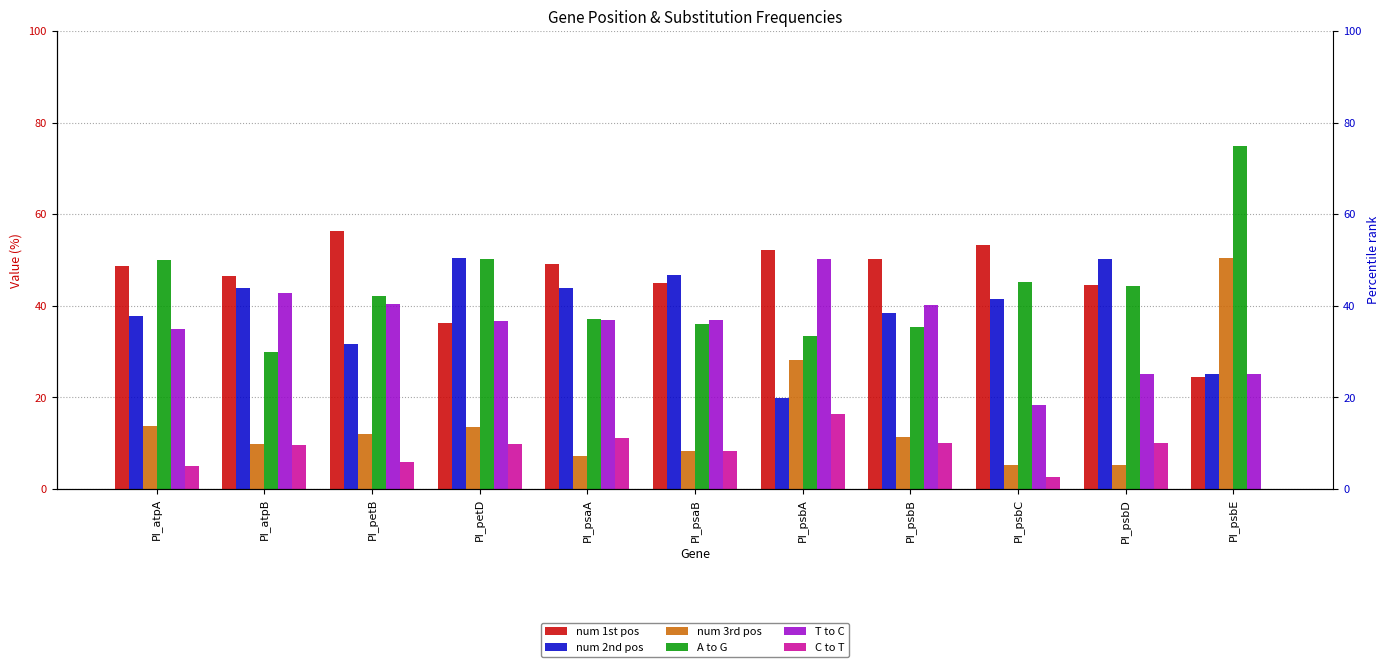

Reading left to right, list all the values displayed in this chart.

num 1st pos: 48.6	46.4	56.4	36.1	49.1	44.9	52.2	50.2	53.2	44.5	24.5
num 2nd pos: 37.7	43.9	31.5	50.5	43.8	46.8	19.8	38.5	41.5	50.2	25.1
num 3rd pos: 13.6	9.7	12.0	13.4	7.1	8.3	28.0	11.3	5.3	5.2	50.4
A to G: 49.9	29.9	42.2	50.2	37.1	36.0	33.4	35.2	45.2	44.3	75.0
T to C: 34.9	42.8	40.4	36.6	36.9	37.0	50.3	40.1	18.4	25.1	25.1
C to T: 5.0	9.6	5.9	9.9	11.1	8.2	16.3	9.9	2.6	10.1	0.0